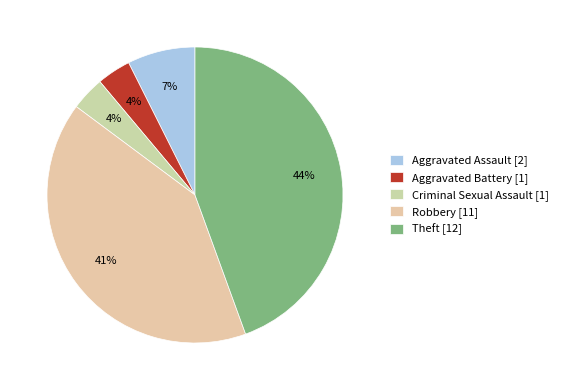

What percentage is the Theft slice, to the nearest percent?

44%